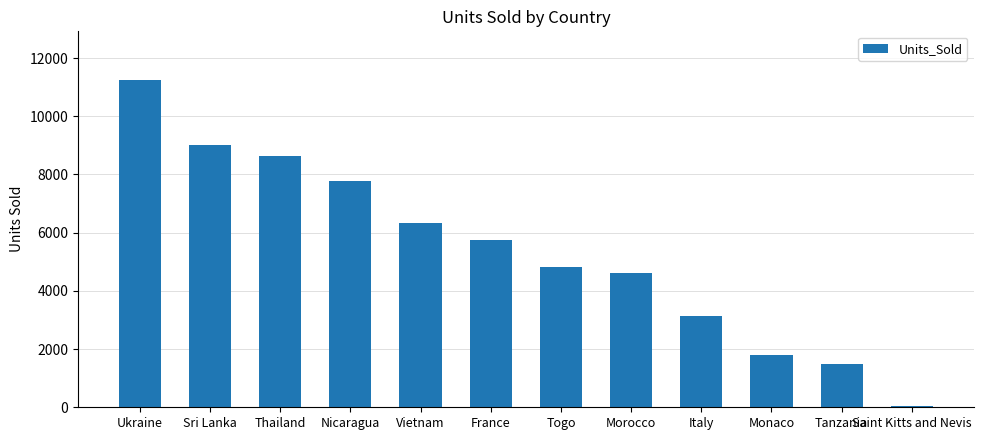

Reading left to right, extract all data points from this chart.

11235	9030	8621	7791	6343	5758	4806	4611	3126	1801	1476	38